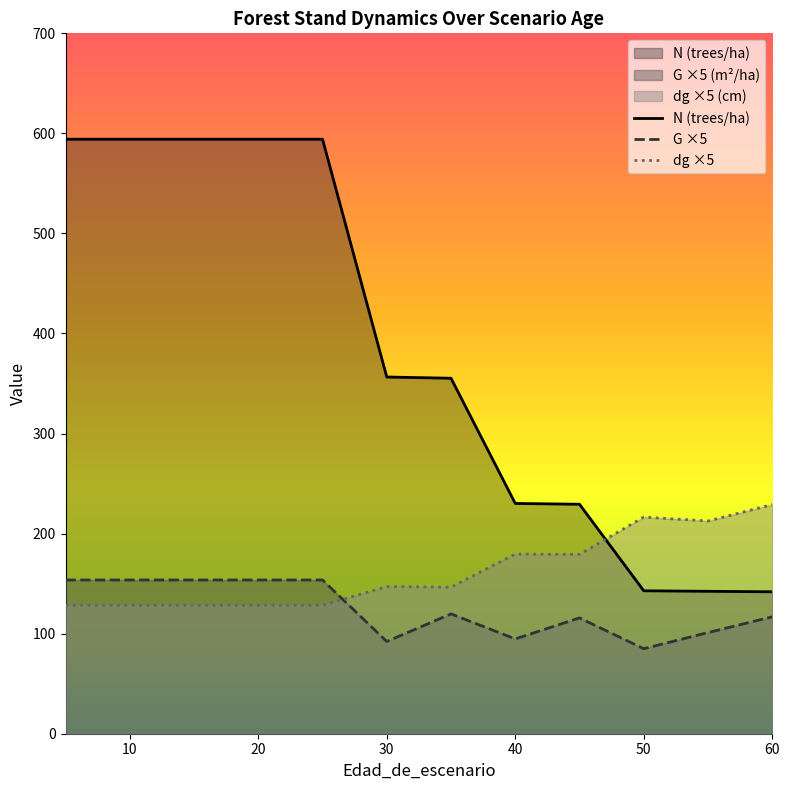

True or false: dg has more than 0 points higher than both neighbors.

True